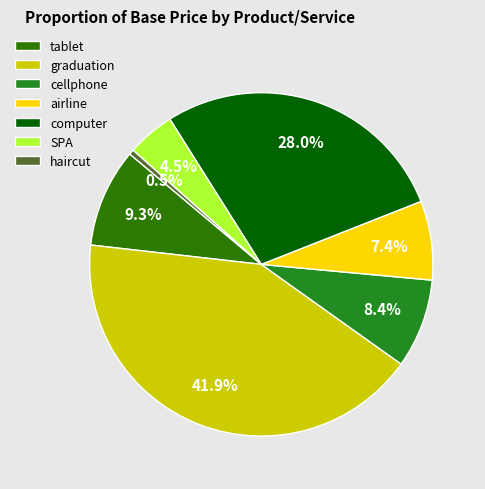

To the nearest percent, what is the difference between the largest and smallest slice percentages?

41%